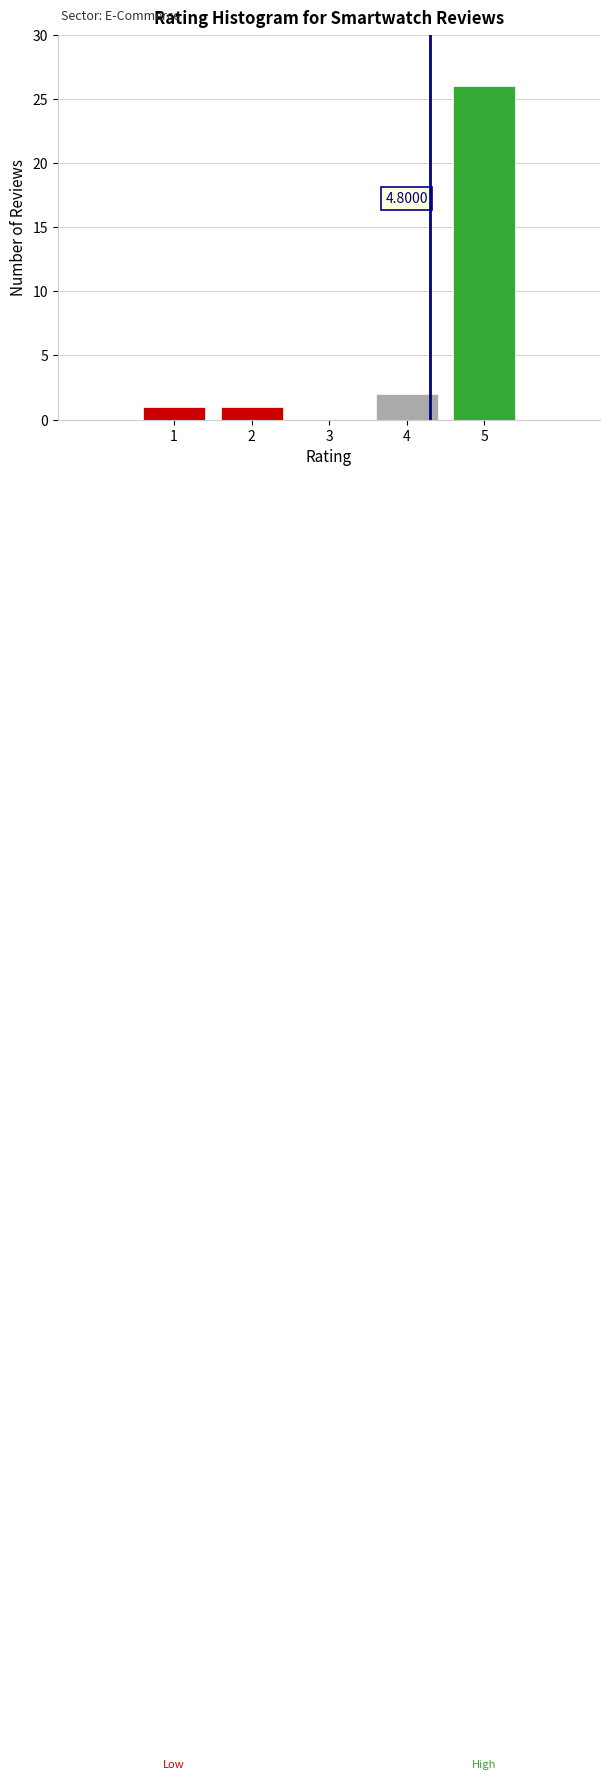

What is the change in value from 1 to 5?

+25